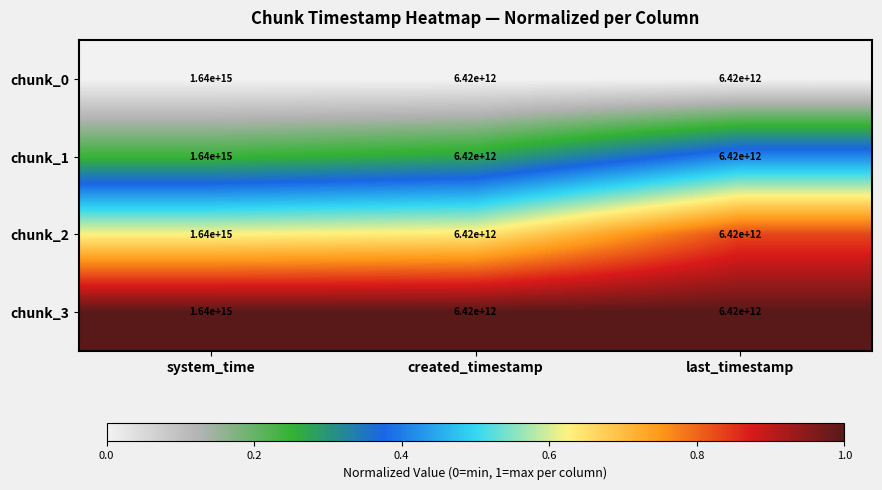

At which category is the sum across all series the highest?

system_time